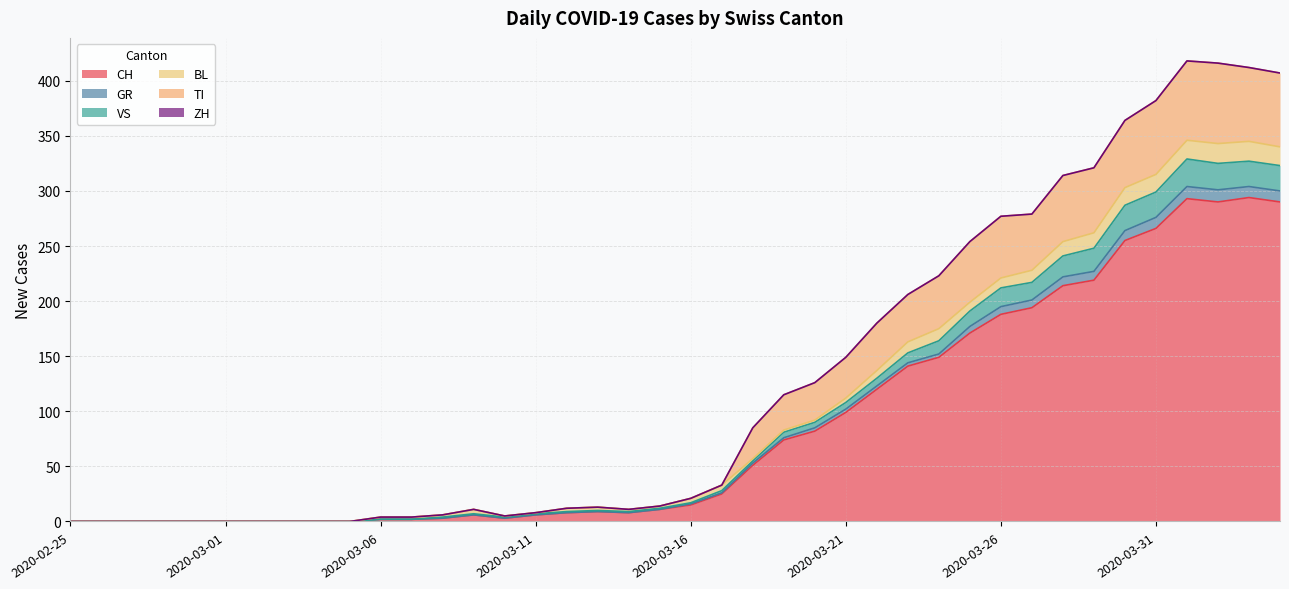

What is the highest value of the CH series?

294